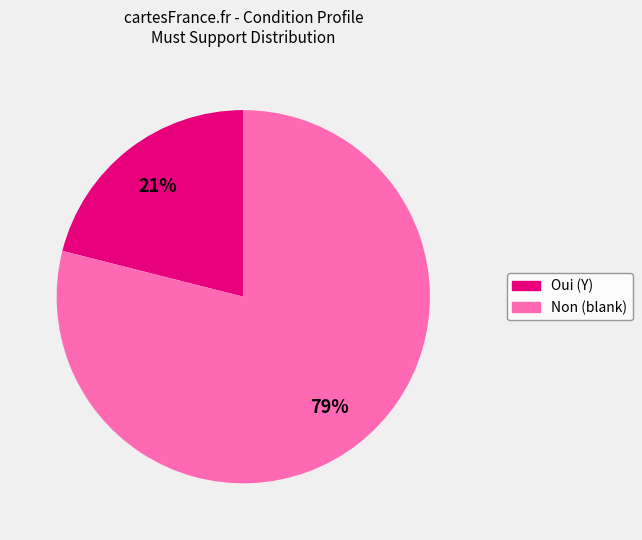

Which slice represents more than half of the pie?

Non (blank)